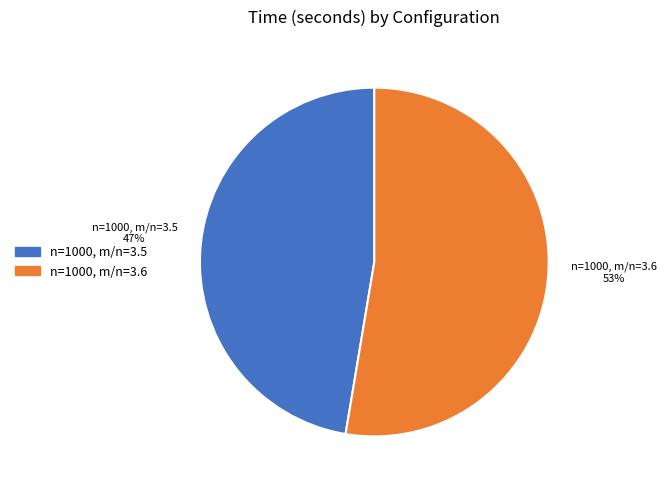

What is the majority slice?

n=1000, m/n=3.6